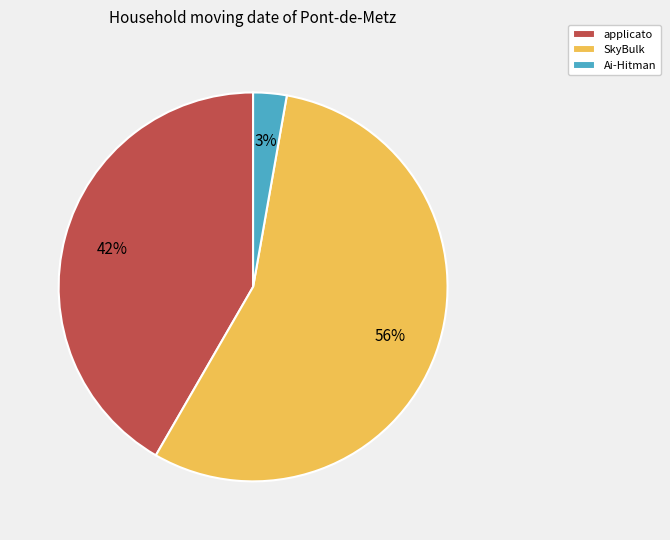

Which slice is the largest?

SkyBulk